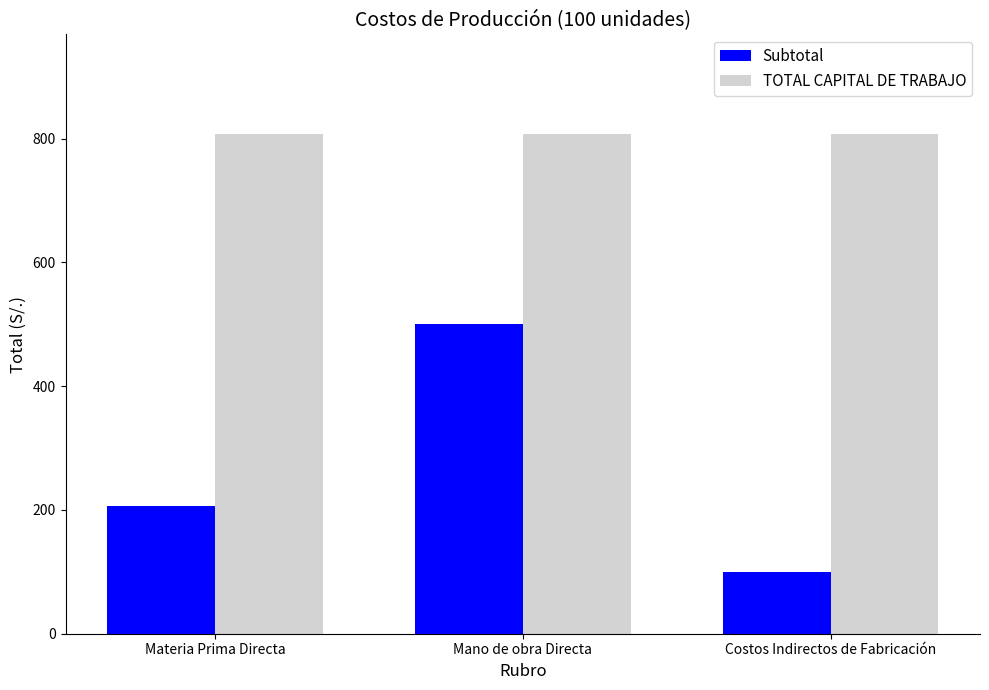

Rank the series by their maximum value, from lowest to highest.

Subtotal, TOTAL CAPITAL DE TRABAJO